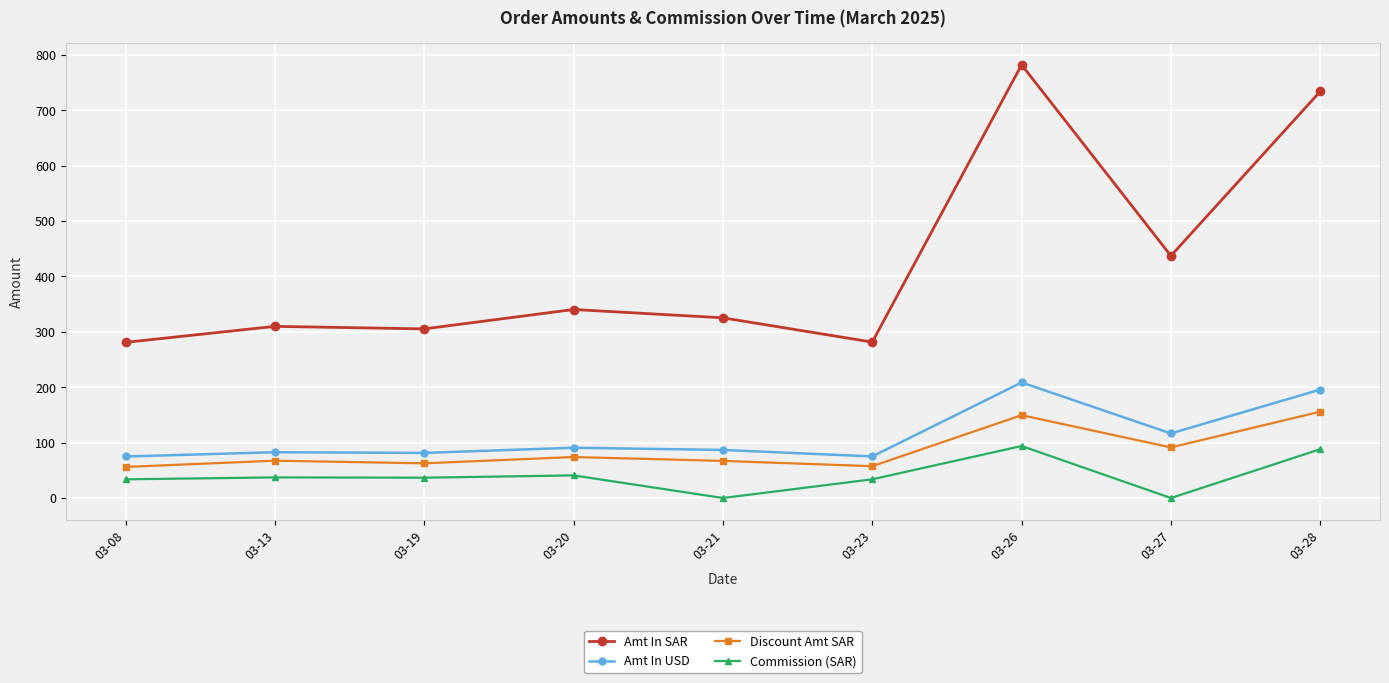

Read the Commission (SAR) value at 03-23.

33.8